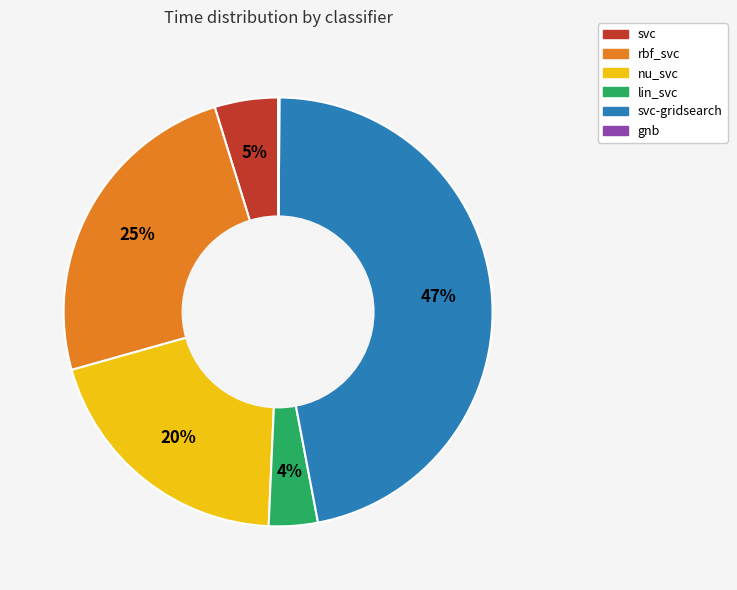

To the nearest percent, what is the difference between the largest and smallest slice percentages?

47%